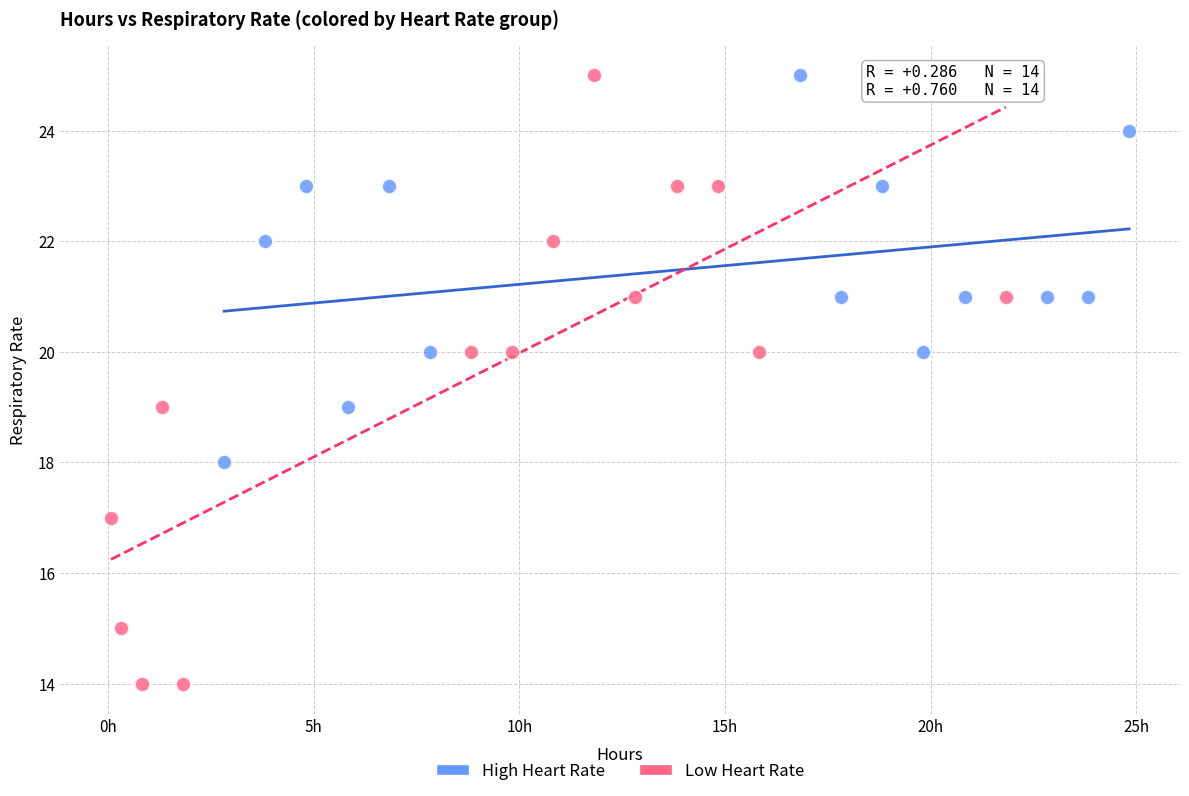

Which series has the widest spread of Y values?

Low Heart Rate